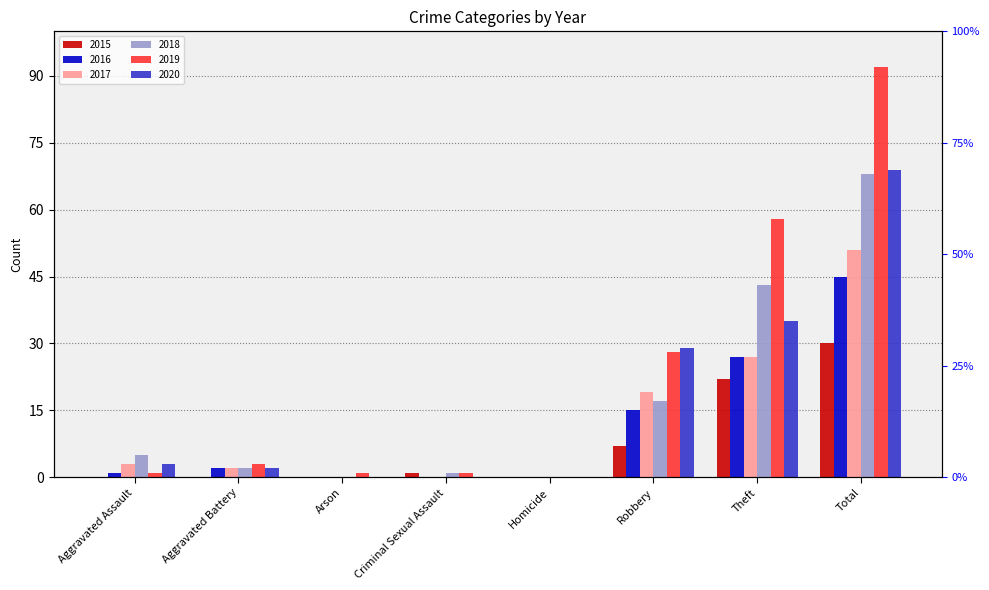

Is the value of 2020 at Aggravated Assault greater than the value of 2019 at Total?

No